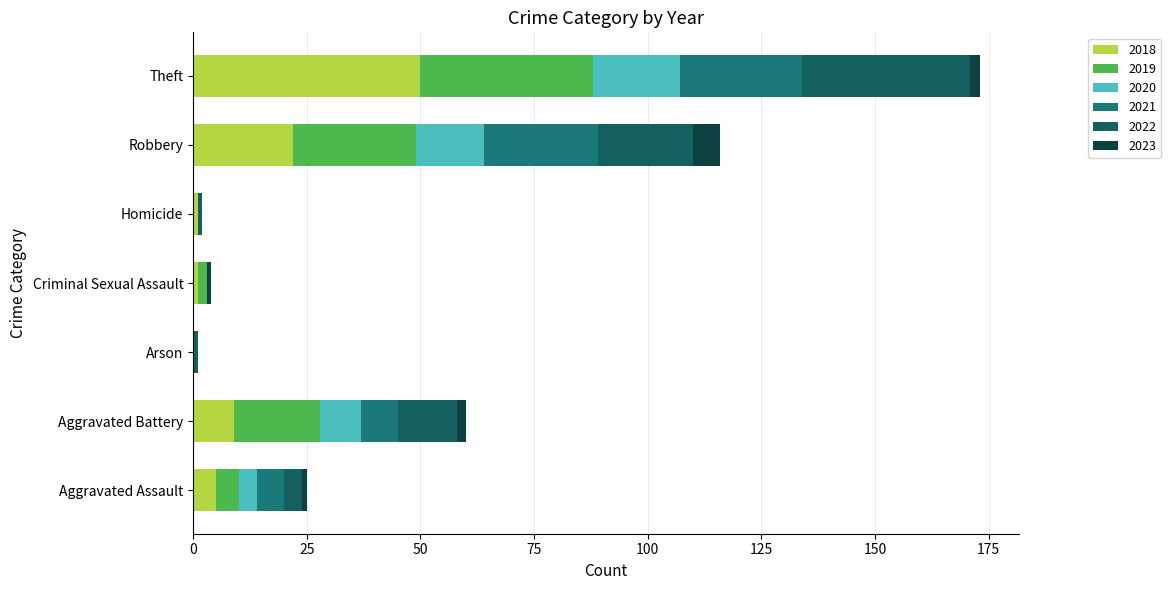

What is the total value across all series at Aggravated Battery?

60